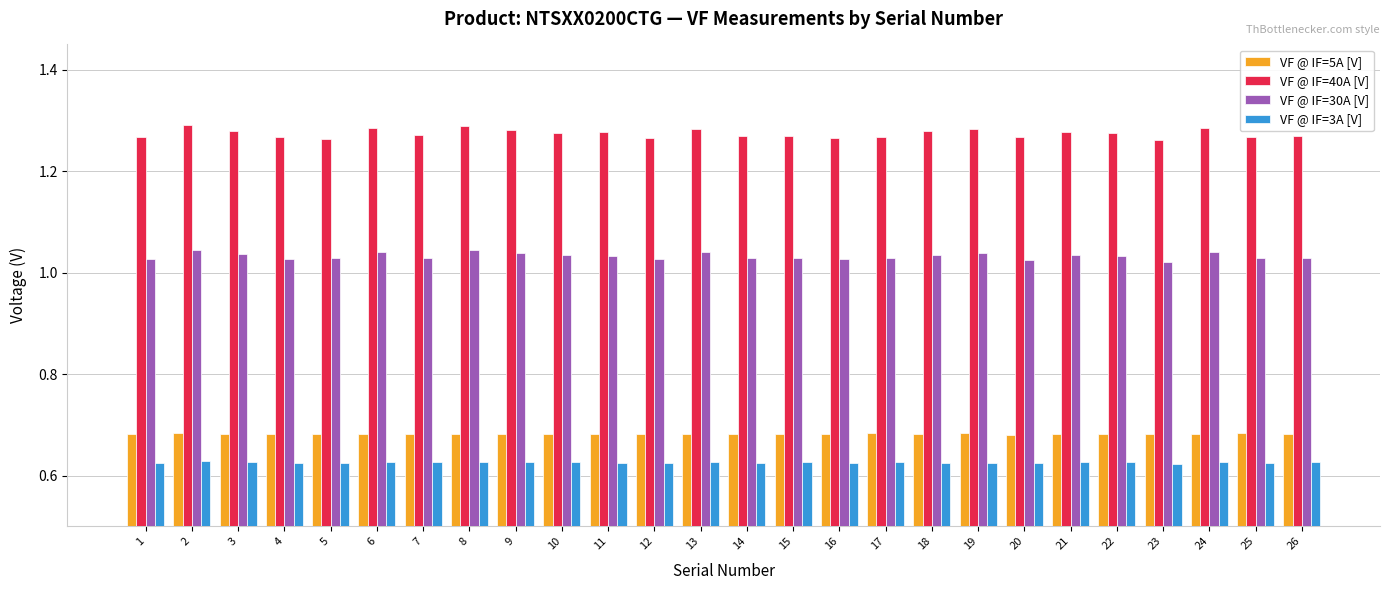

List the series in order of their peak value, highest first.

VF @ IF=40A [V], VF @ IF=30A [V], VF @ IF=5A [V], VF @ IF=3A [V]